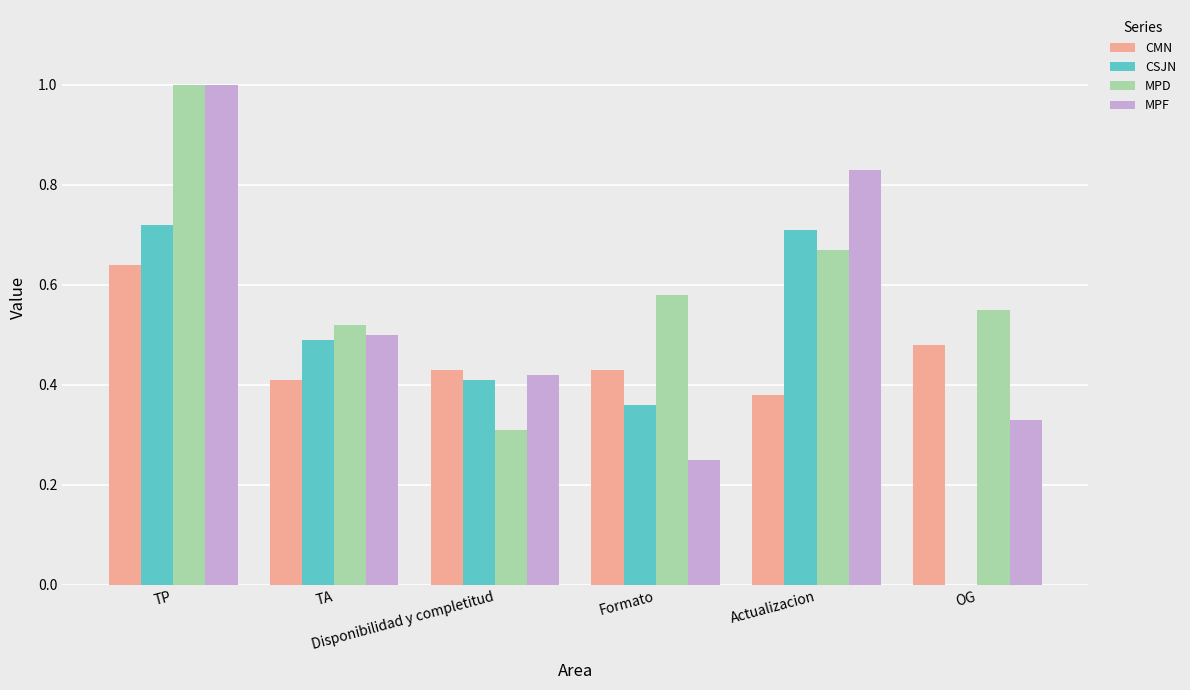

What is the greatest value displayed?

1.0